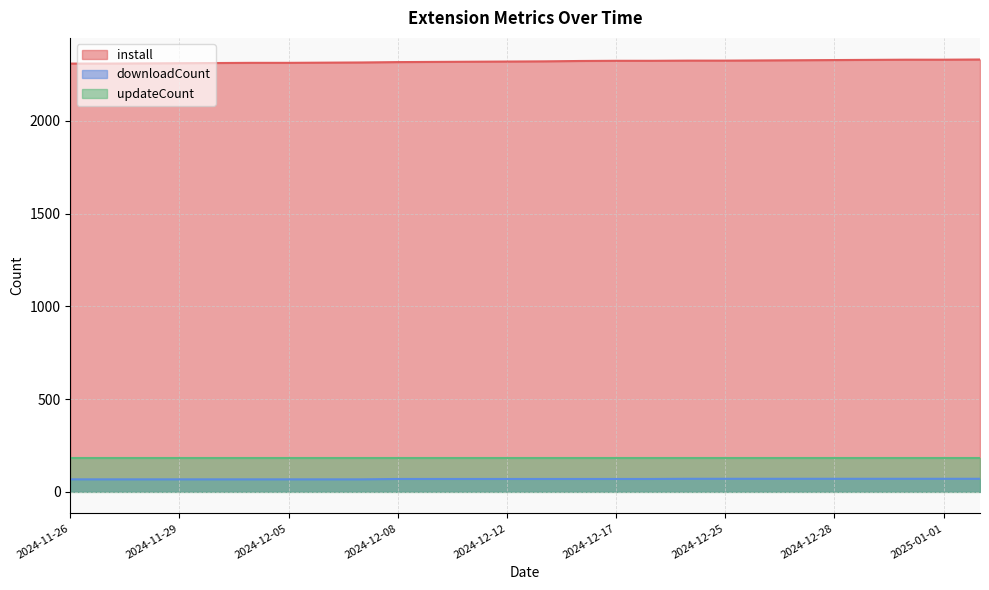

True or false: downloadCount and updateCount cross at least once.

False